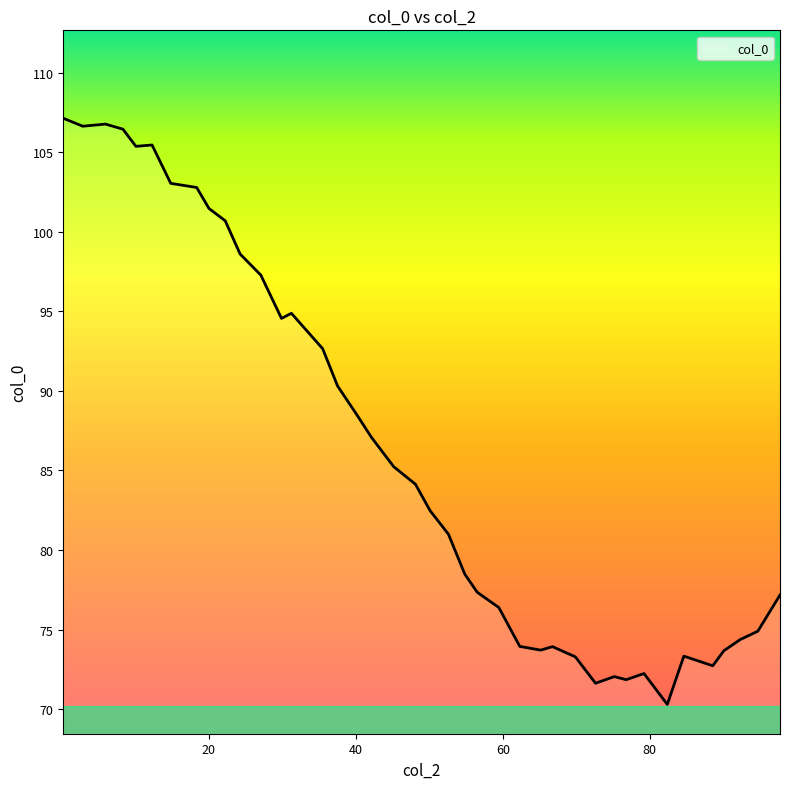

What is the smallest value displayed?

70.3